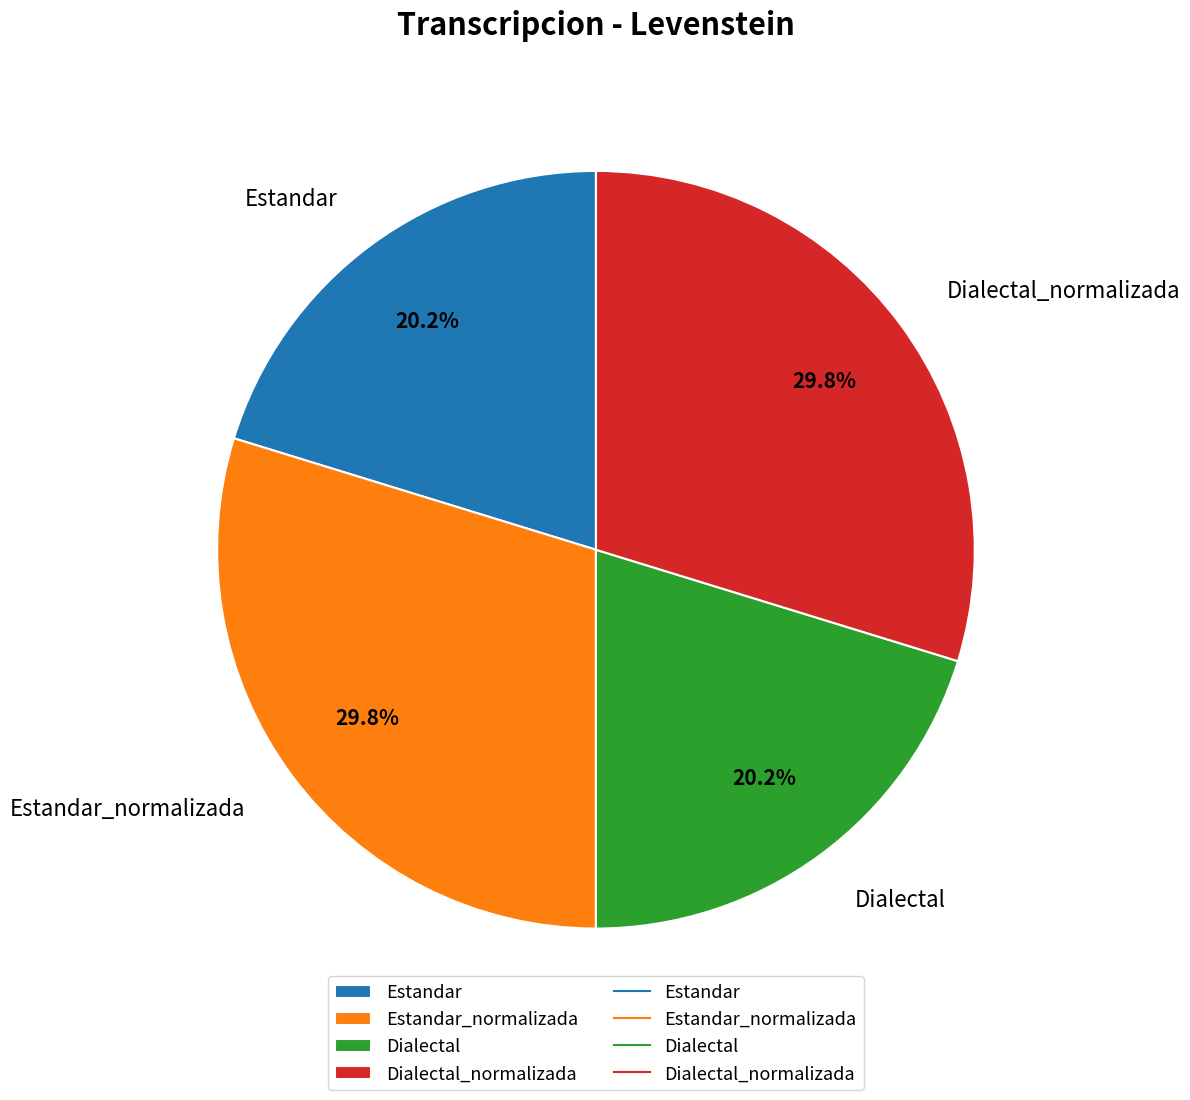

What percentage is the Dialectal_normalizada slice, to the nearest percent?

30%